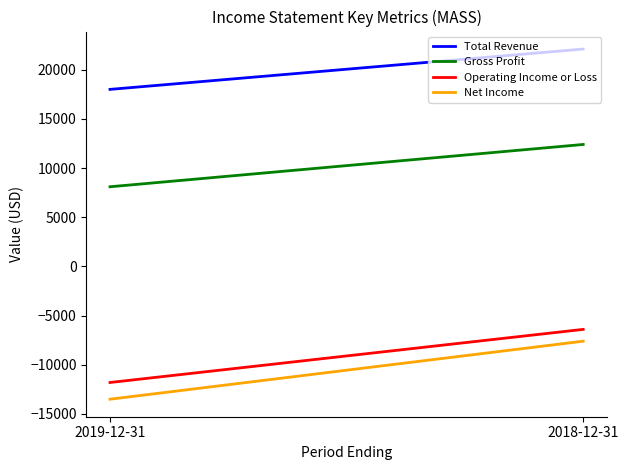

Which has a higher value, 2019-12-31 or 2018-12-31?

2018-12-31